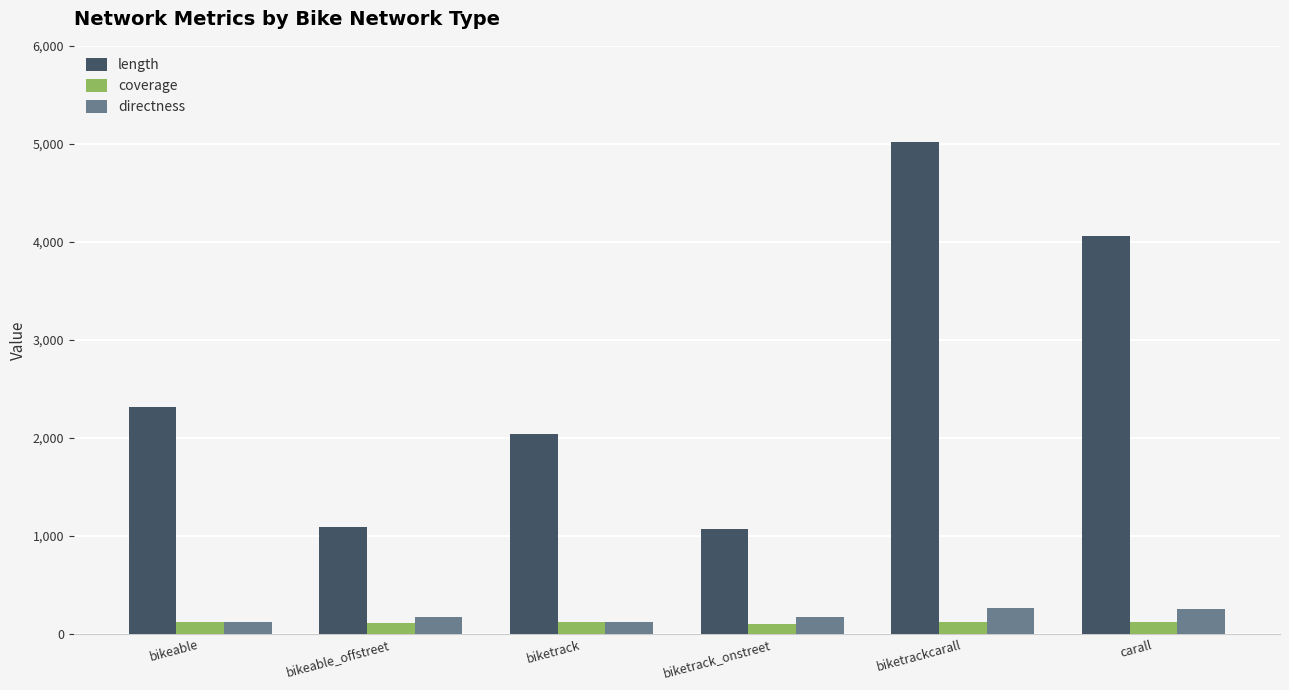

What is the total value across all series at bikeable_offstreet?

1373.2